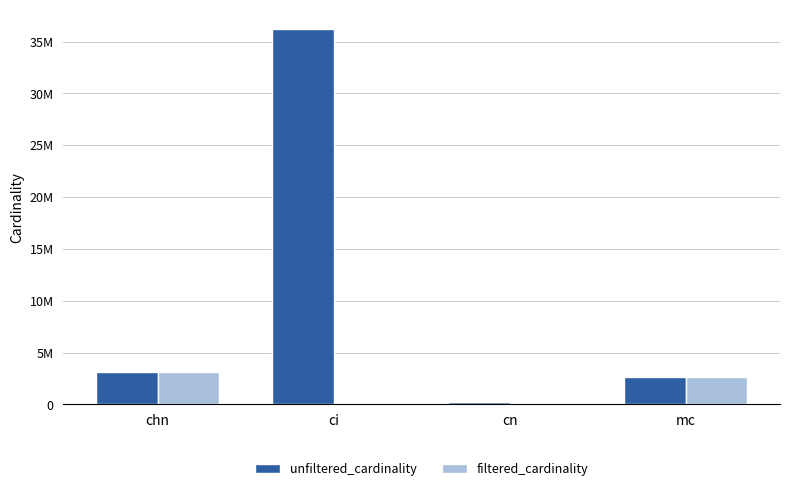

What are all the series names shown in the legend?

unfiltered_cardinality, filtered_cardinality